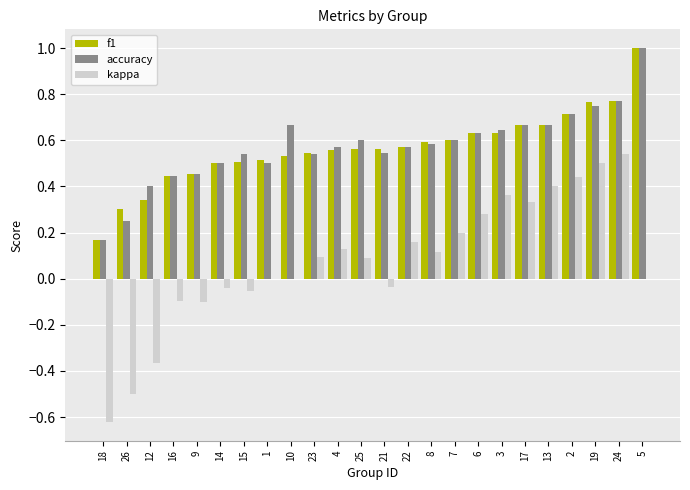

Between 12 and 7, which series saw the biggest shift?

kappa